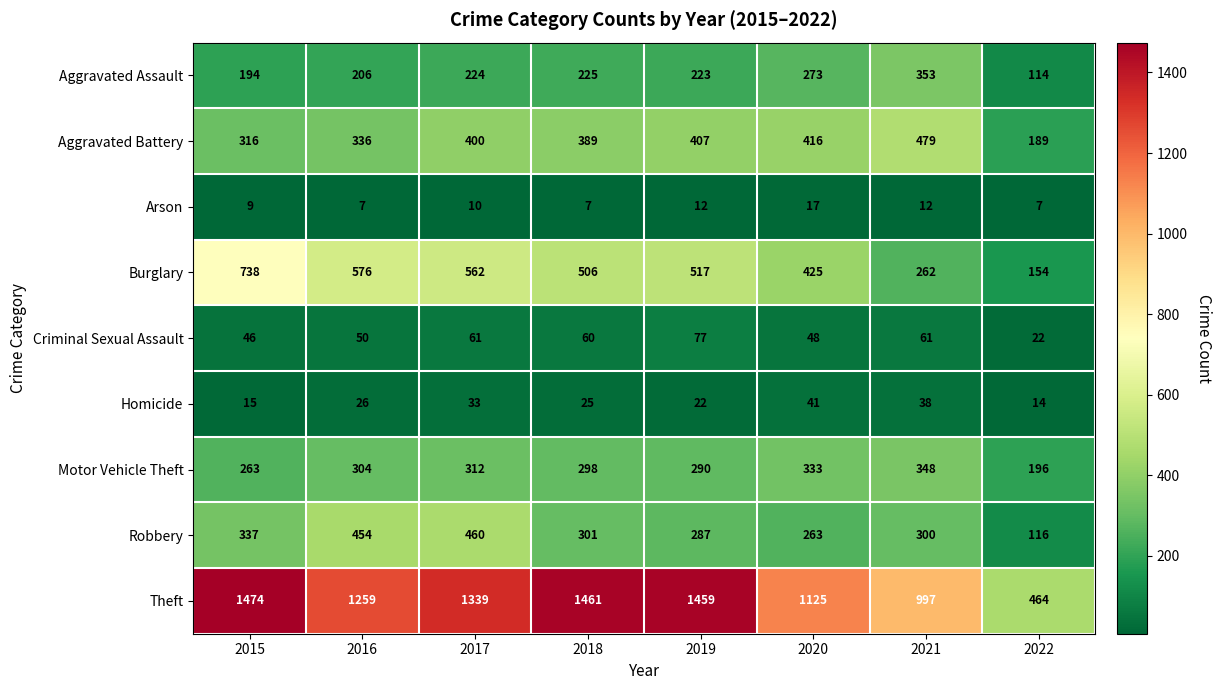

What is the difference between the maximum and minimum values in the Robbery series?

344